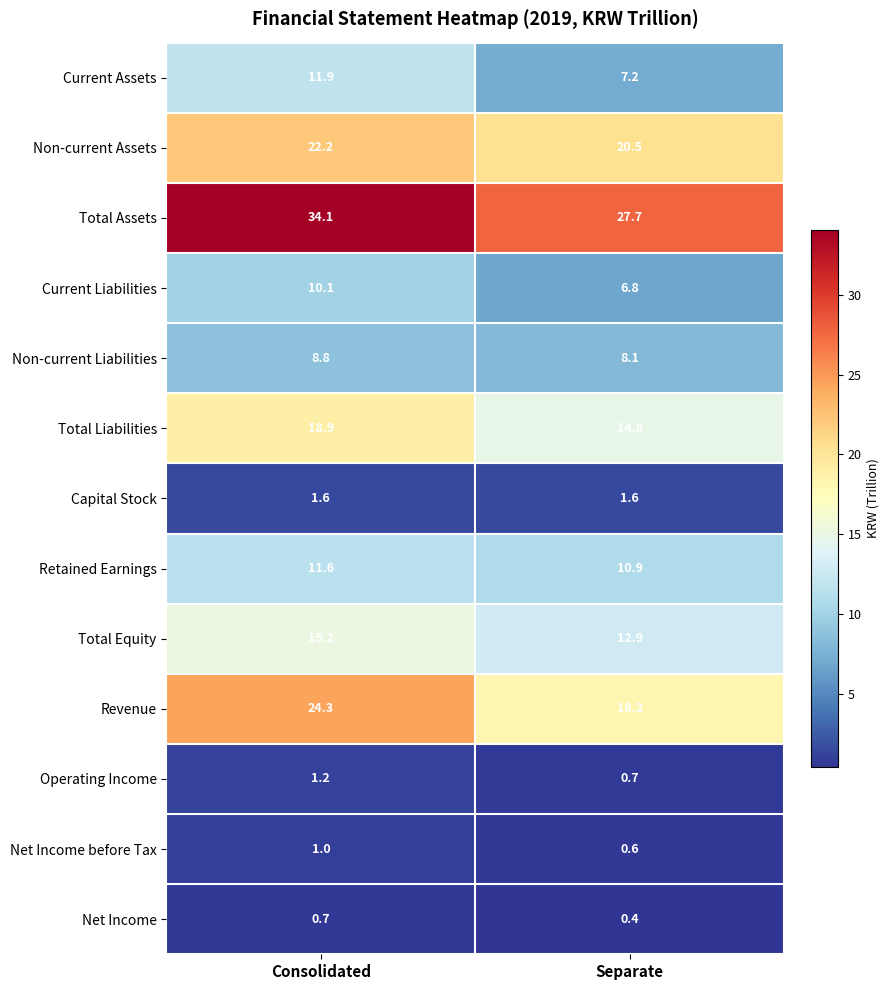

What is the total value across all series at Separate?

130.4